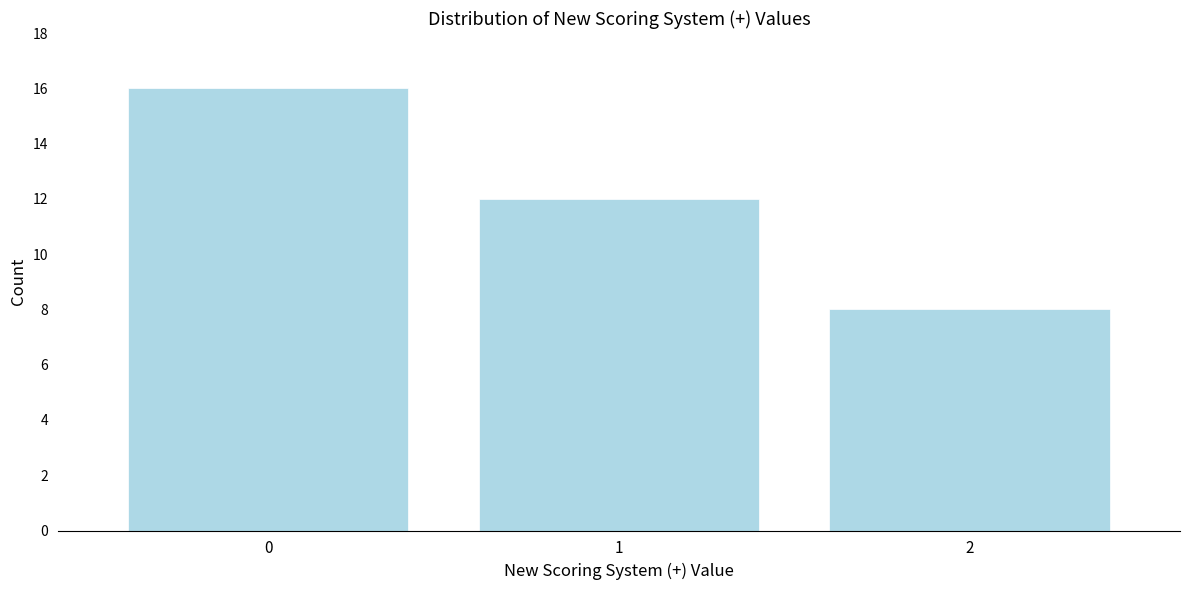

Reading left to right, transcribe this chart: for each bar, give the range it covers on the x-axis and its height. The values are not printed on the chart, so give them approximately, as read against the axis.

-0.5 to 0.5: 16
0.5 to 1.5: 12
1.5 to 2.5: 8